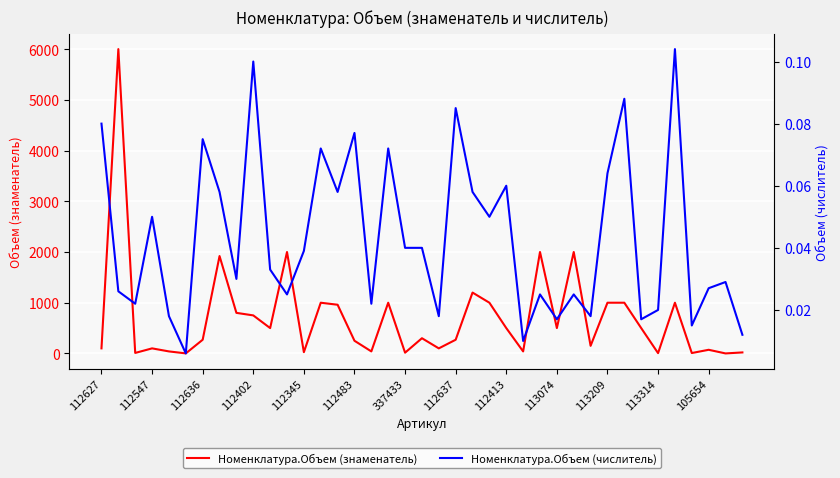

Reading right to left, what are all the values shown in this chart?

Номенклатура.Объем (знаменатель): 20.0	0.3	72.0	8.0	1000.0	6.0	500.0	1000.0	1000.0	150.0	2000.0	500.0	2000.0	40.0	500.0	1000.0	1200.0	270.0	100.0	300.0	15.0	1000.0	40.0	250.0	960.0	1000.0	25.0	2000.0	500.0	750.0	800.0	1920.0	270.0	1.0	40.0	100.0	10.0	6000.0	100.0
Номенклатура.Объем (числитель): 0.0	0.0	0.0	0.0	0.1	0.0	0.0	0.1	0.1	0.0	0.0	0.0	0.0	0.0	0.1	0.1	0.1	0.1	0.0	0.0	0.0	0.1	0.0	0.1	0.1	0.1	0.0	0.0	0.0	0.1	0.0	0.1	0.1	0.0	0.0	0.1	0.0	0.0	0.1